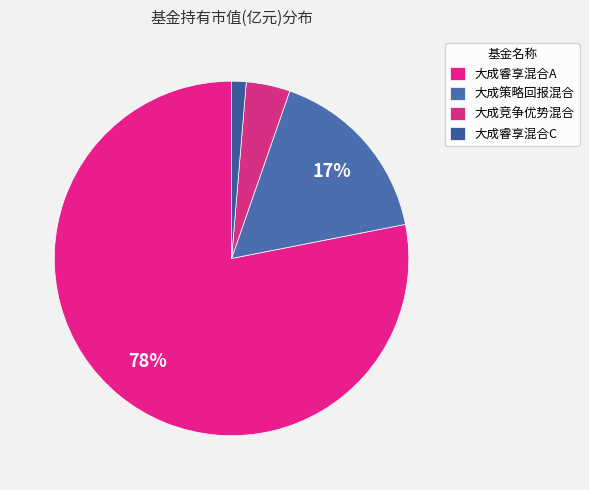

To the nearest percent, what percentage of the pie is 大成睿享混合A?

78%